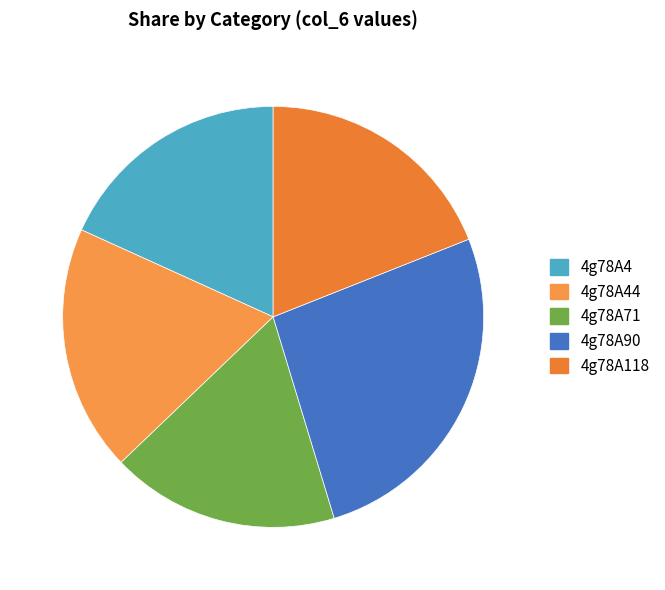

How much of the chart is everything except 4g78A71?

82.5%